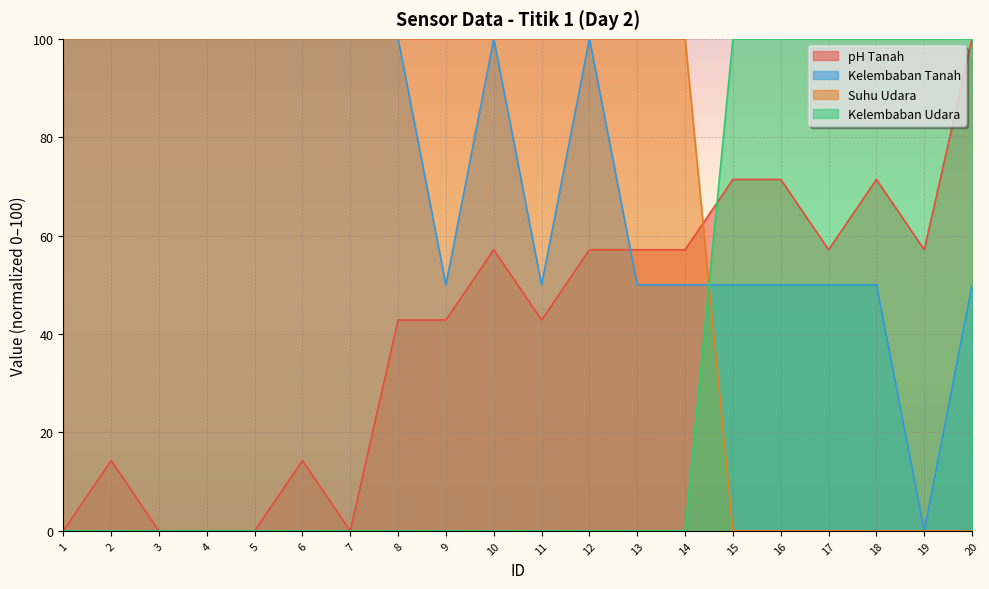

What is the value of the Kelembaban Tanah point at the 2nd from the left?

100.0